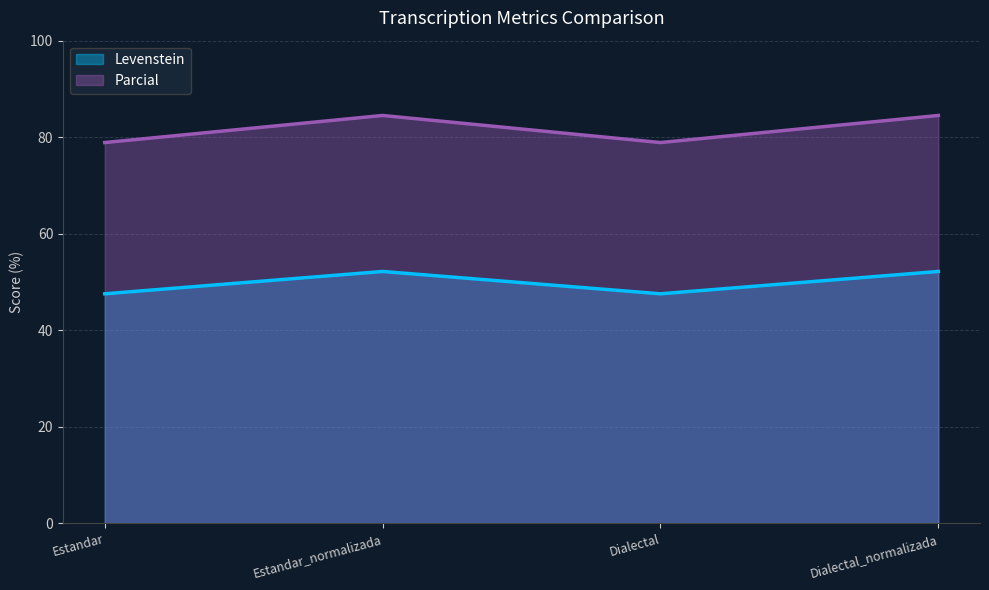

True or false: Levenstein and Parcial intersect in this chart.

False